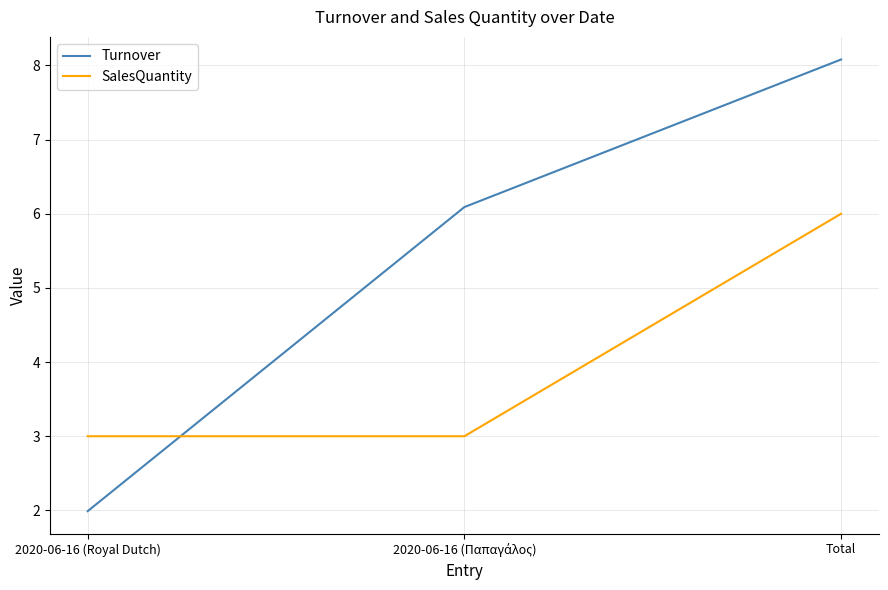

What is the total value across all series at Total?

14.1